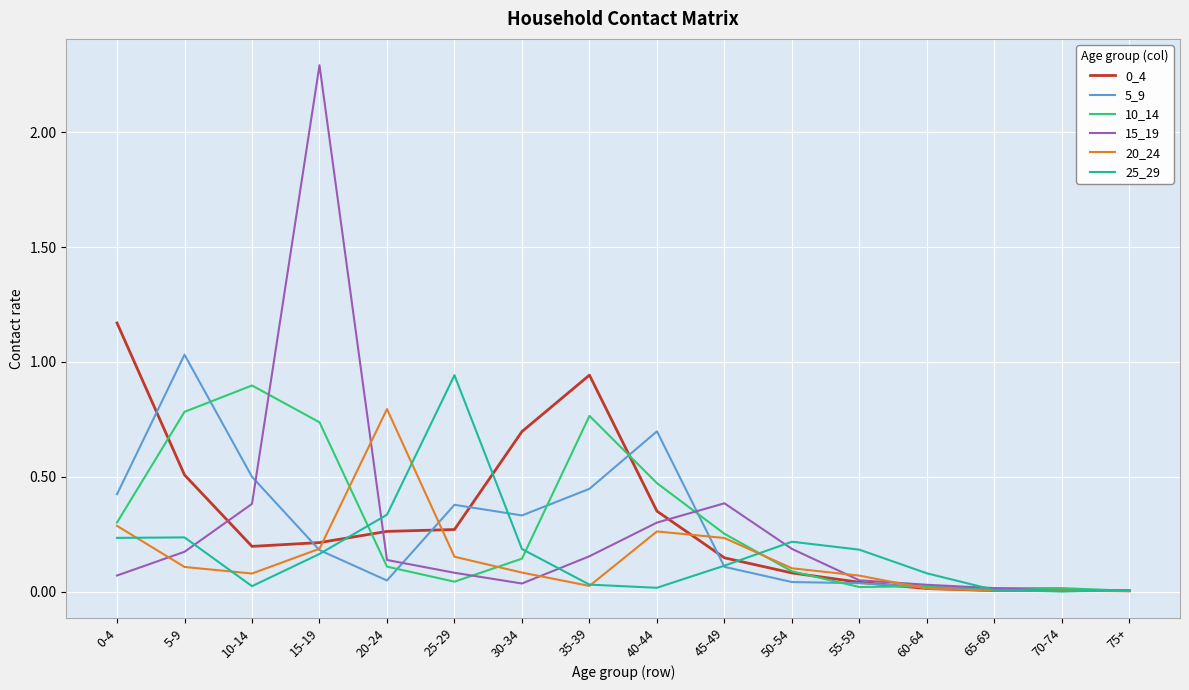

What is the difference between the highest and lowest values at 0-4?

1.1